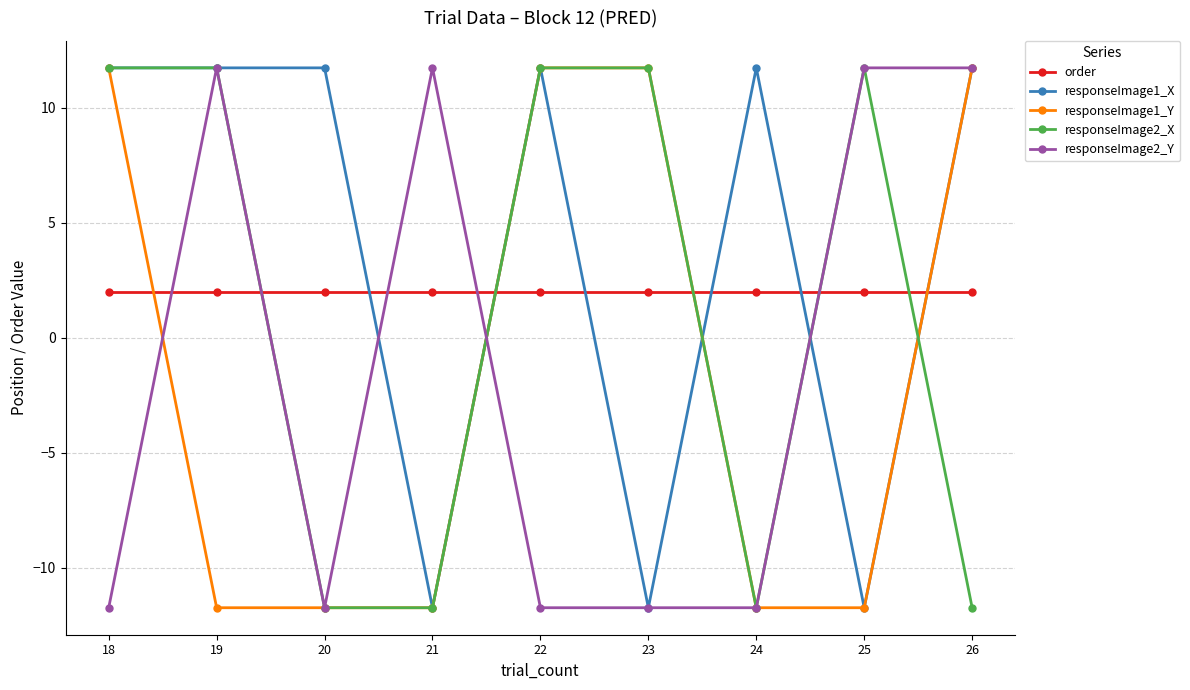

What is the sum of all order values?

18.0